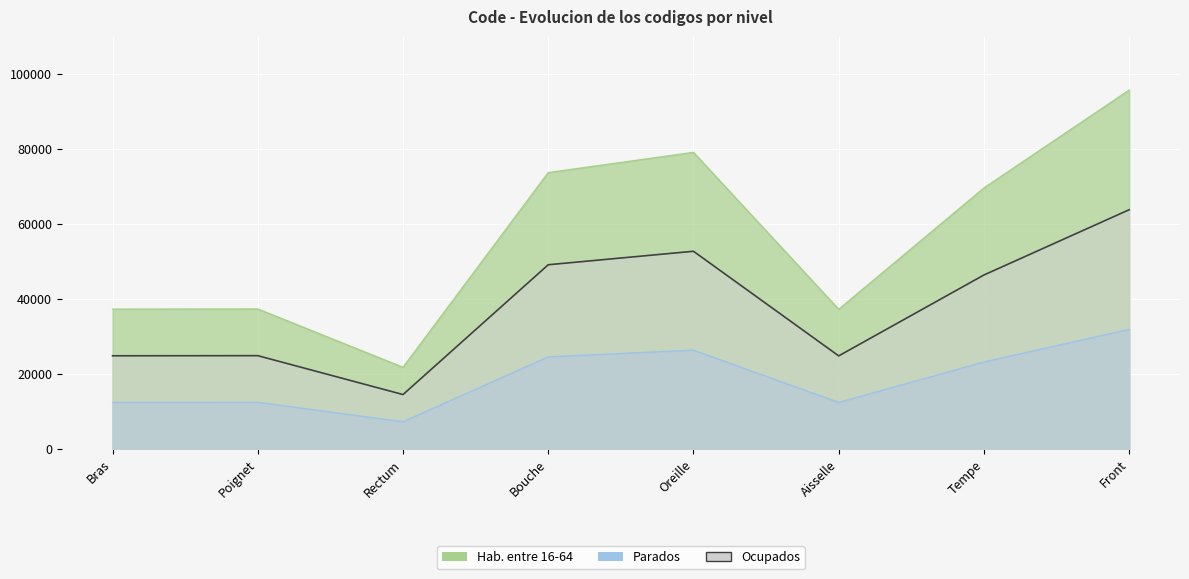

The chart shows a value of 73776 at Bouche. True or false?

True